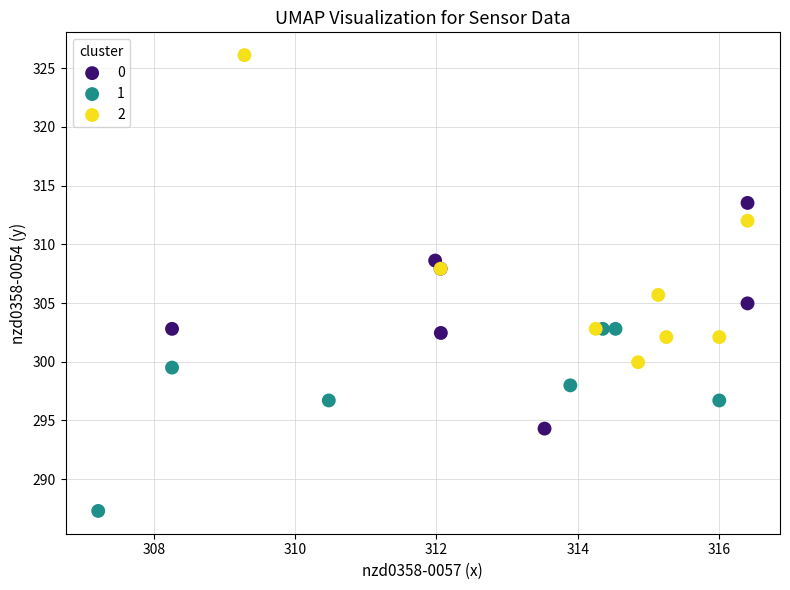

Which series has the widest spread of Y values?

2